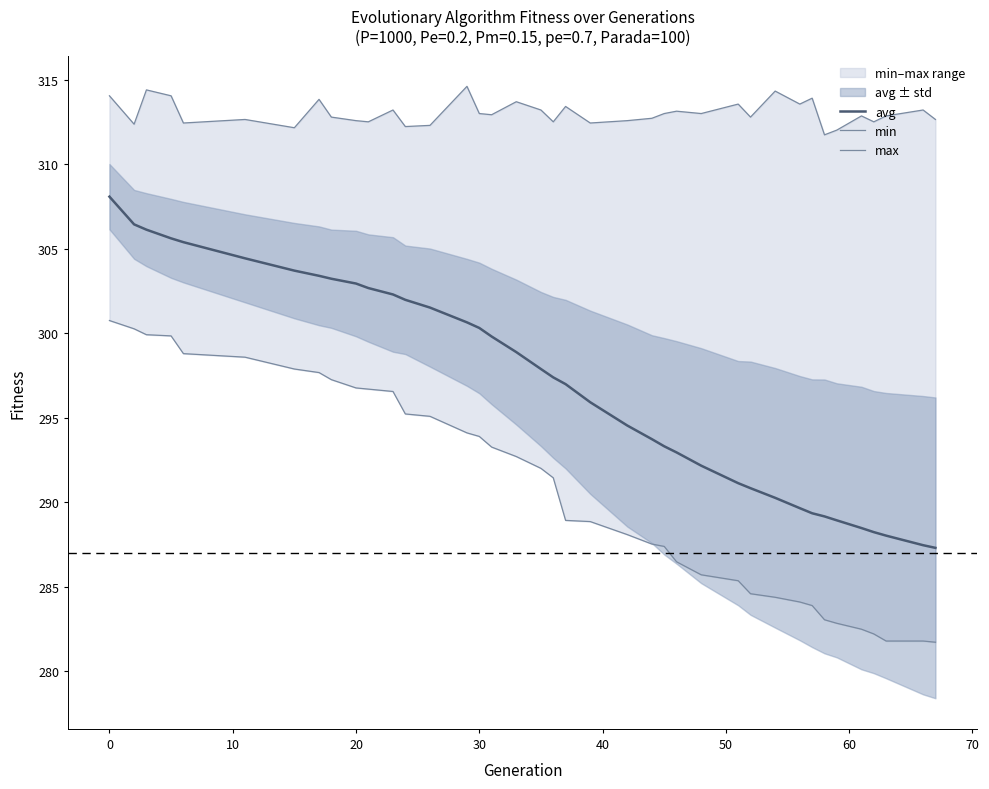

True or false: max and min intersect in this chart.

False